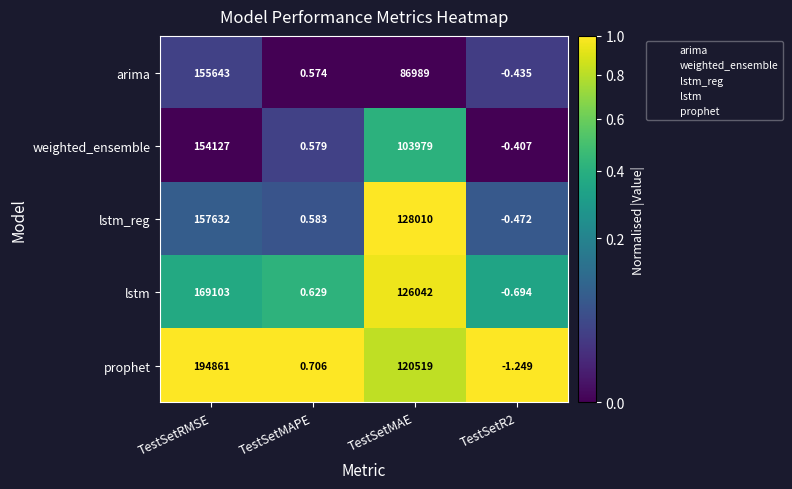

At which label does lstm reach its peak?

TestSetRMSE